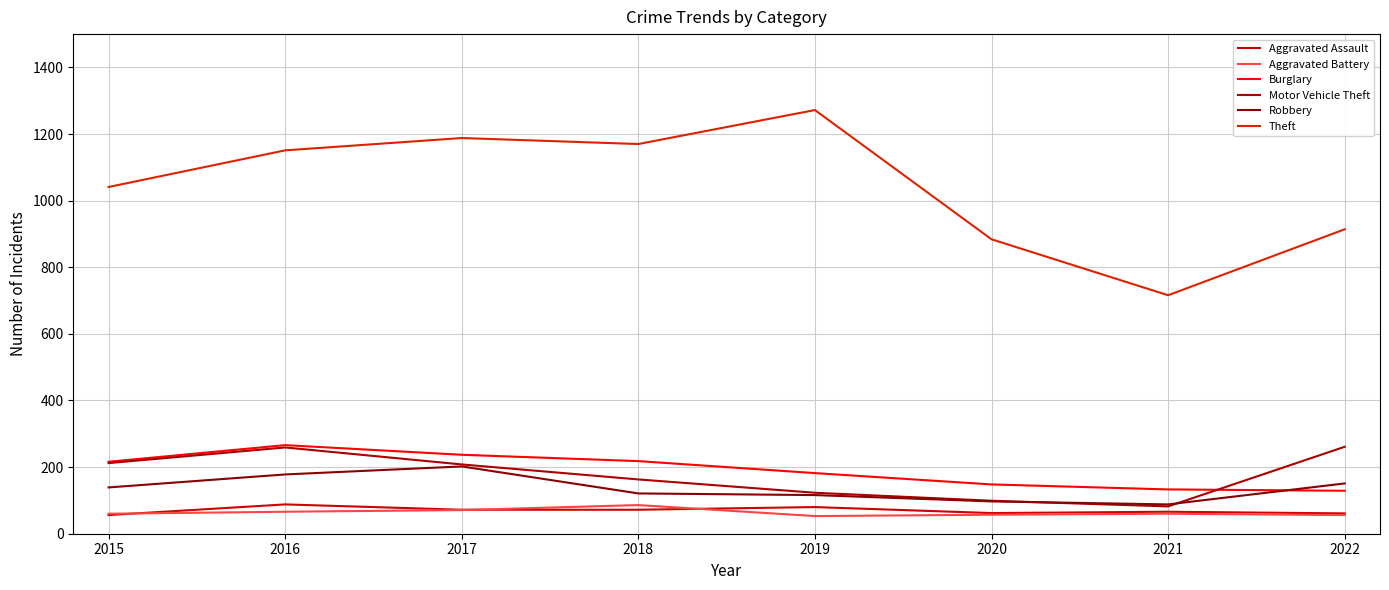

The value of Theft at 2015 is 1041. True or false?

True